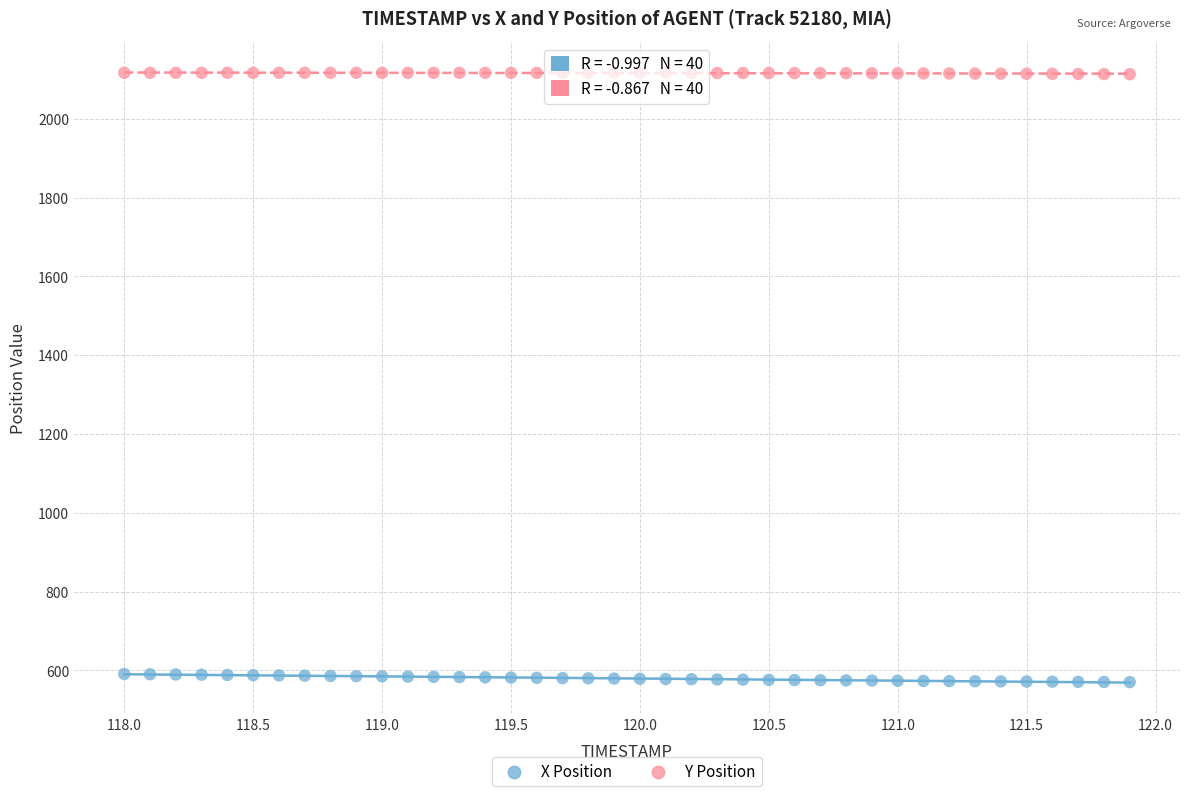

Which series reaches the maximum Y coordinate?

Y Position